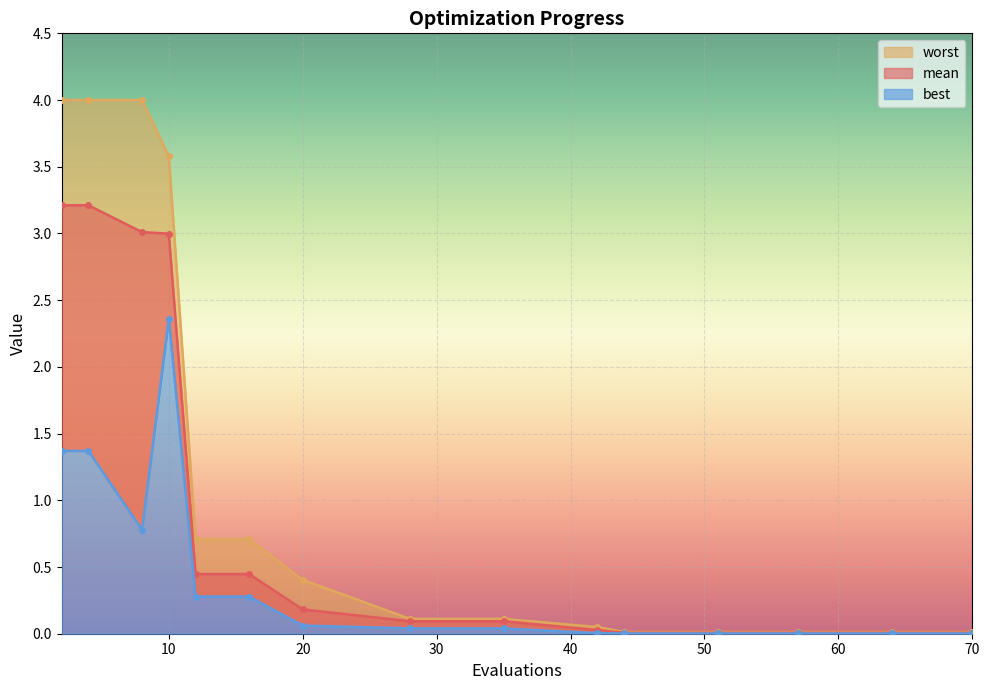

Between 4 and 28, which series saw the biggest shift?

worst